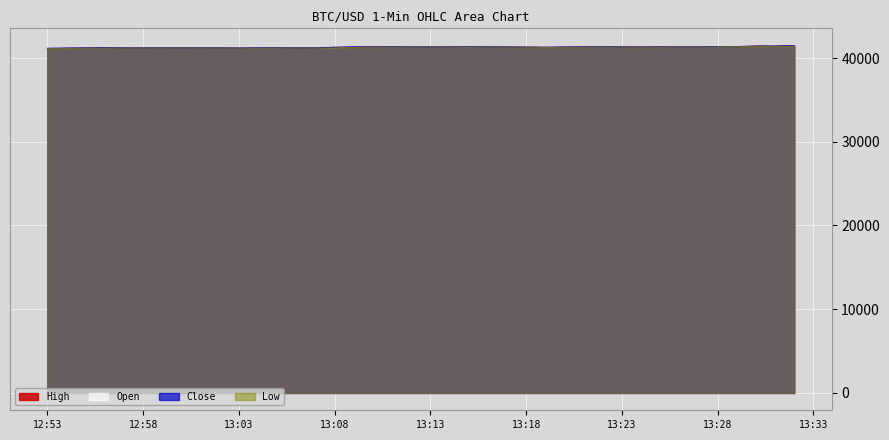

Which category has the highest value in the Close series?

2023-12-13 13:32